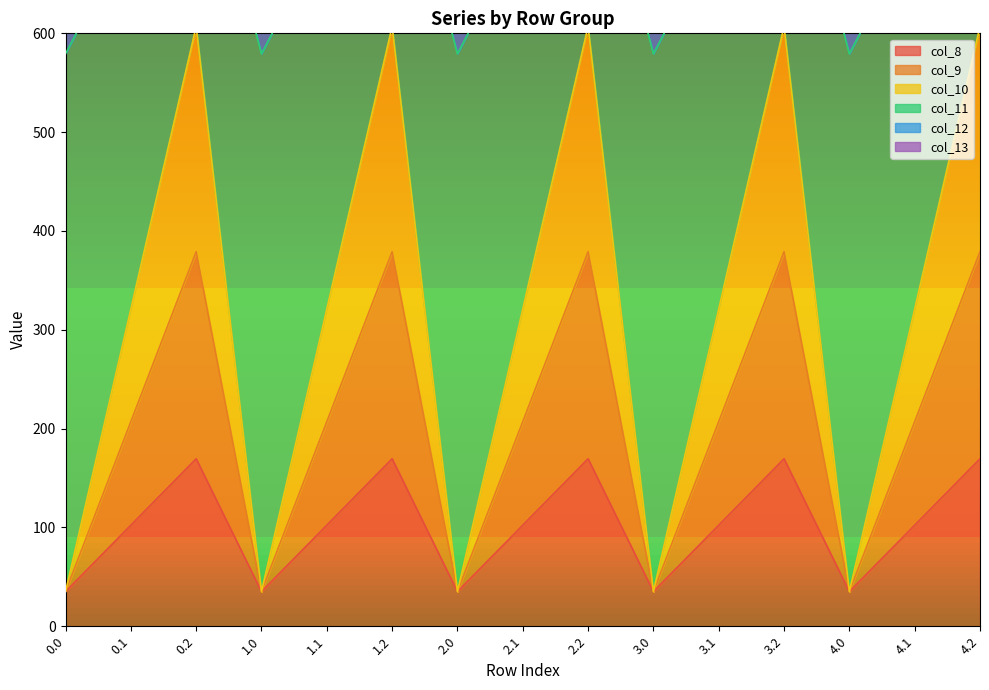

Between 1.0 and 3.2, which series saw the biggest shift?

col_10